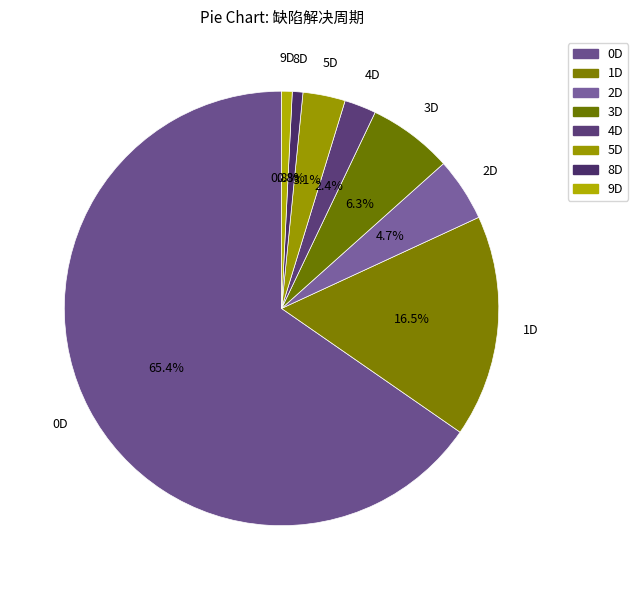

What is the smallest slice in the pie chart?

8D